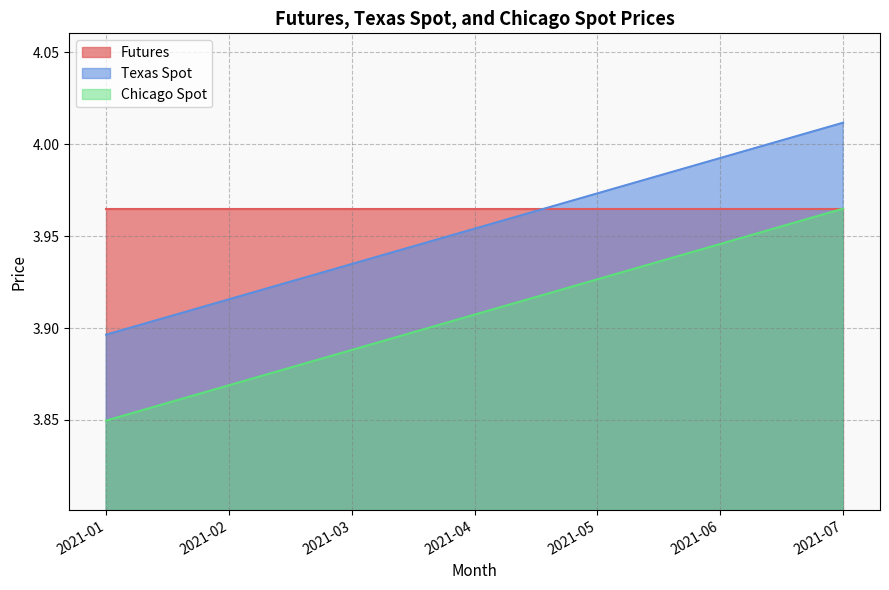

Is it true that Chicago Spot equals 3.9 at 2021-06?

True